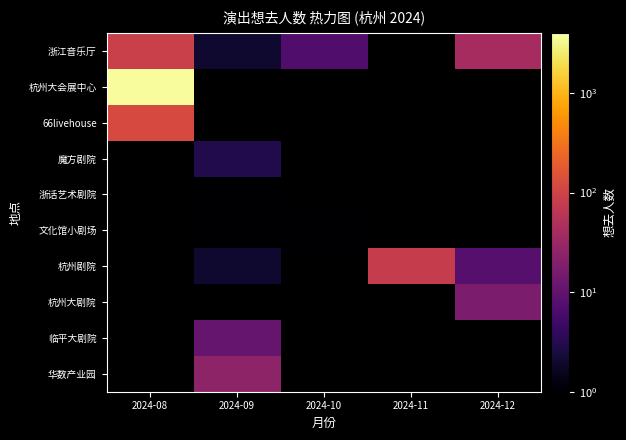

At how many categories does at least one series exceed 411?

1